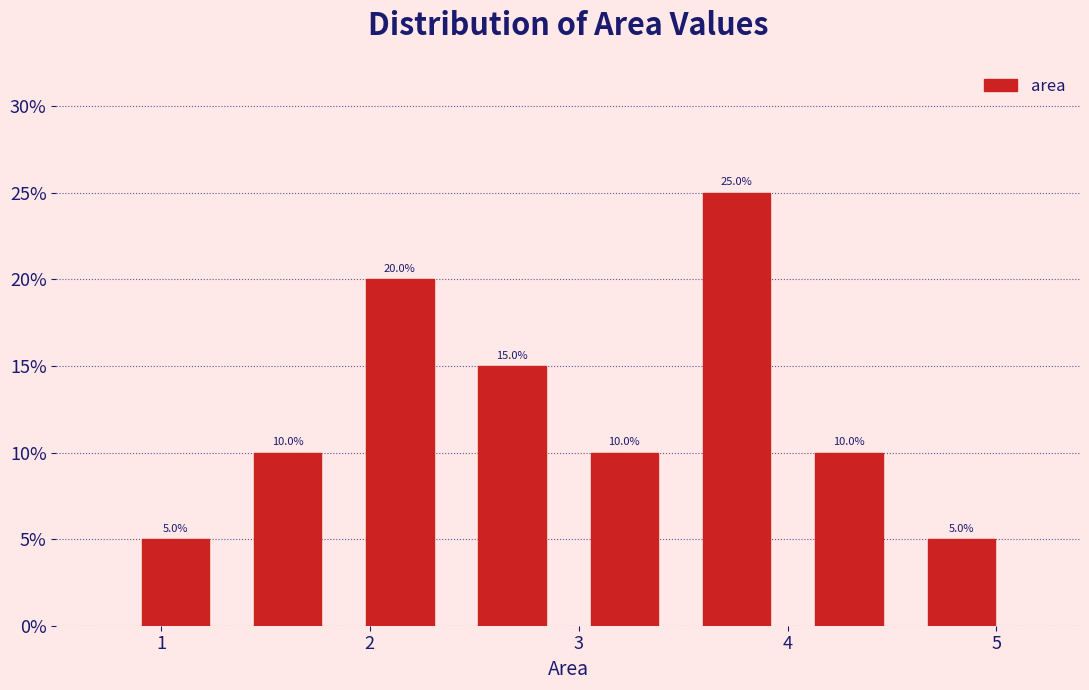

Which range on the x-axis has the tallest bar?

3.5 to 4.0